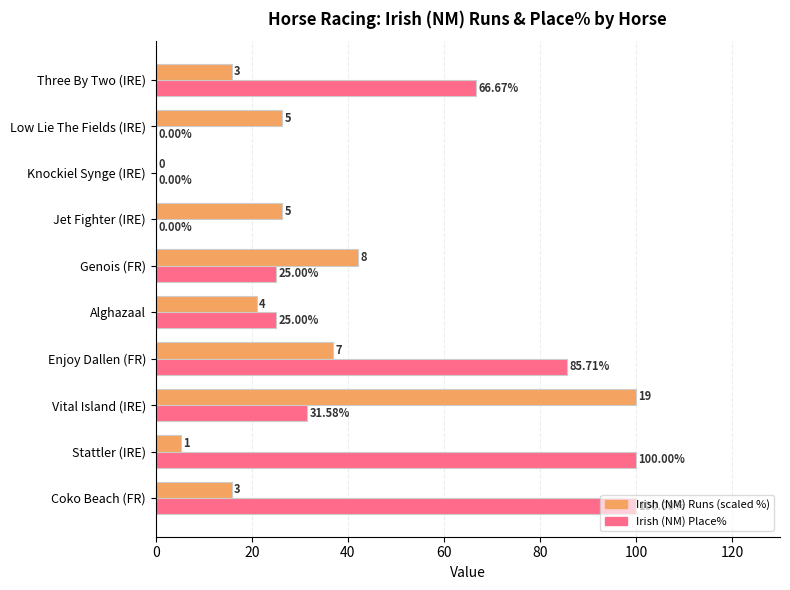

Is the value of Irish (NM) Place% at Genois (FR) greater than the value of Irish (NM) Runs (scaled %) at Stattler (IRE)?

Yes